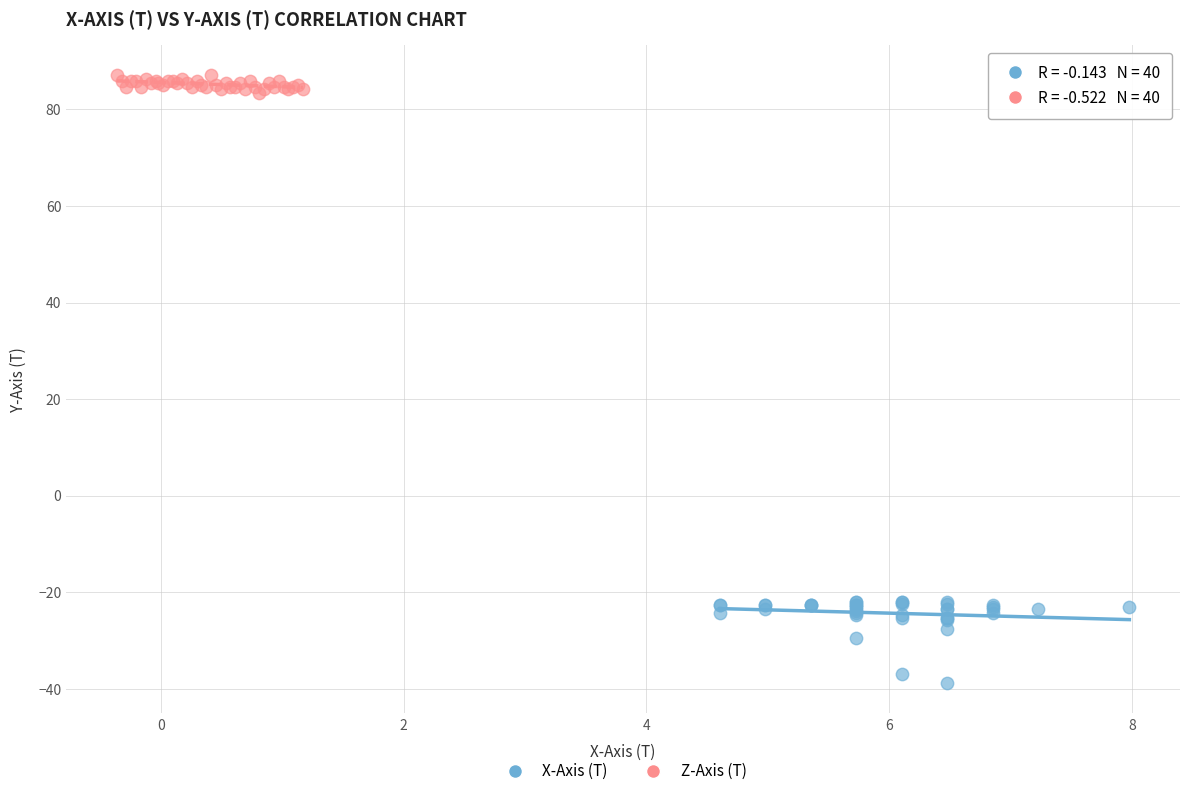

Which series has the largest Y range (max minus min)?

X-Axis (T)